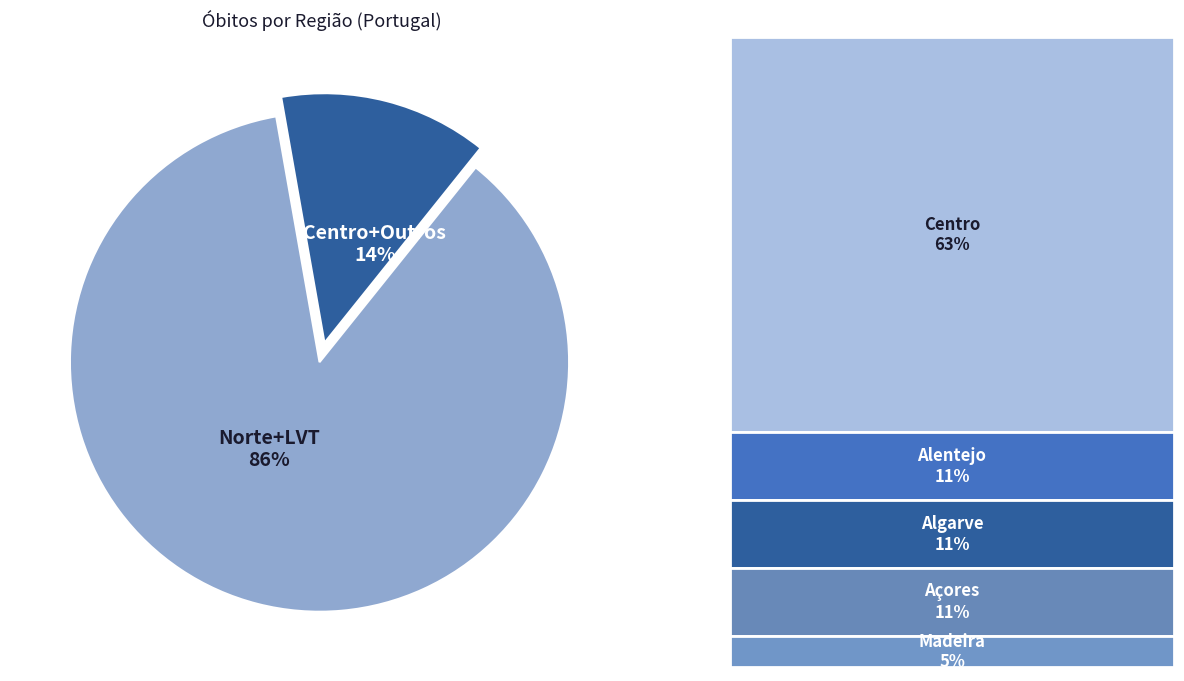

Does any single category account for the majority?

Yes